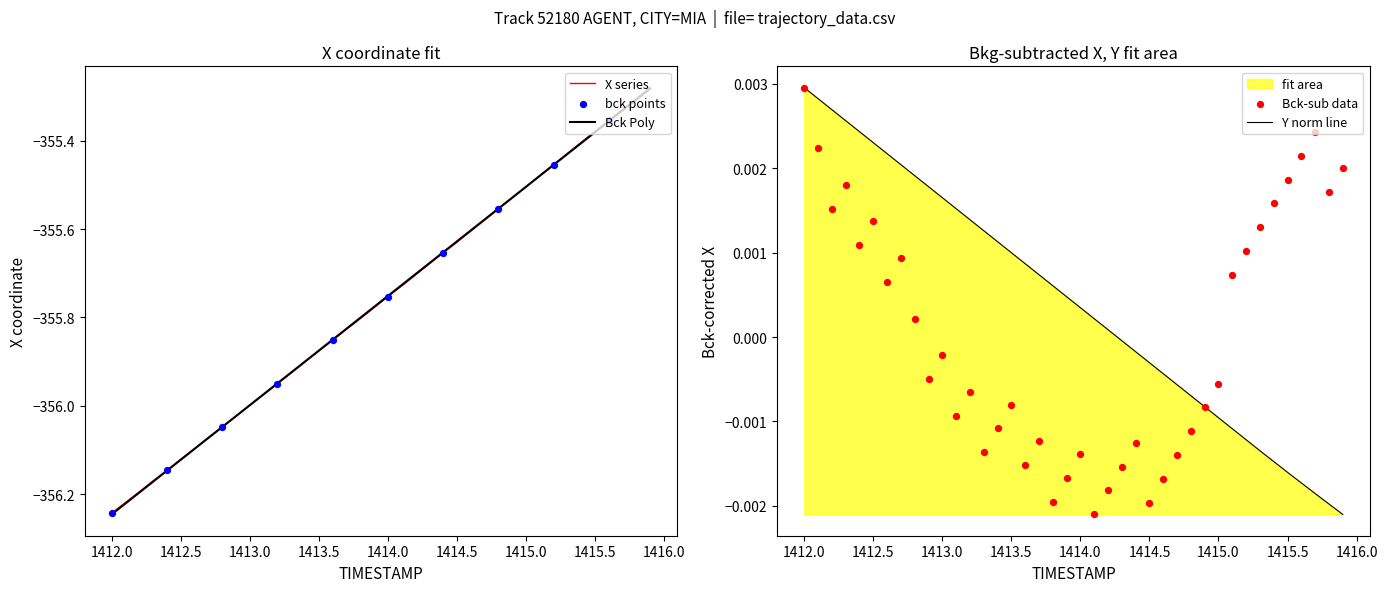

At which label does Y norm line reach its peak?

1412.0